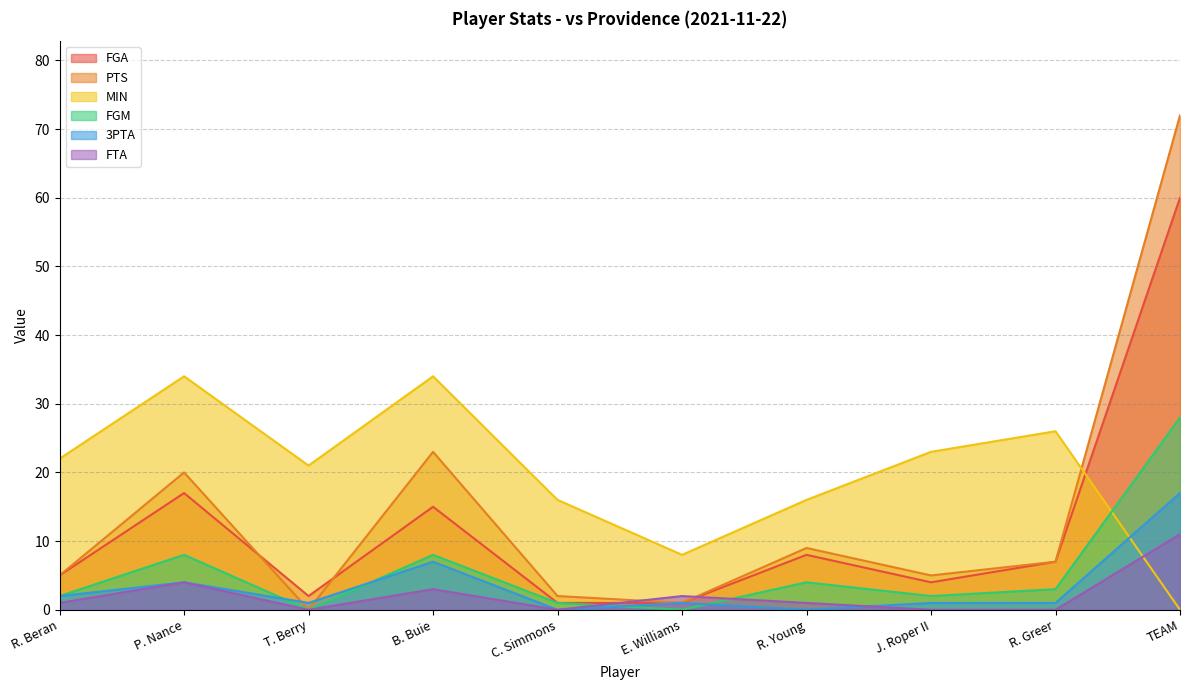

Is it true that FGM equals 3 at R. Greer?

True